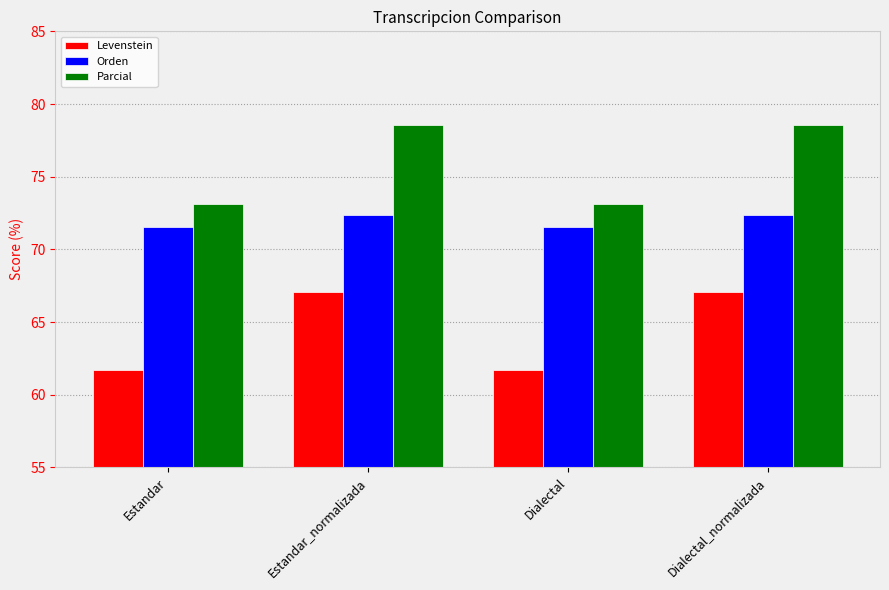

The value of Parcial at Dialectal_normalizada is 78.6. True or false?

True